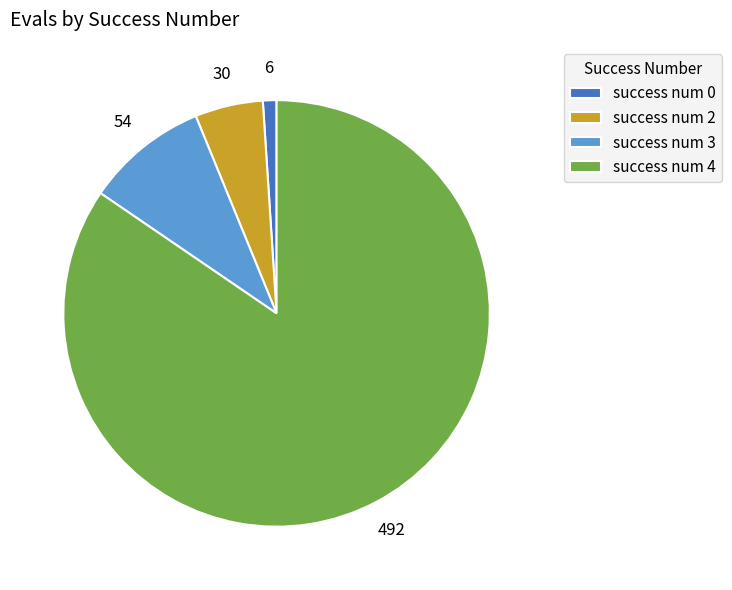

Rank the categories by value from lowest to highest.

success num 0, success num 2, success num 3, success num 4